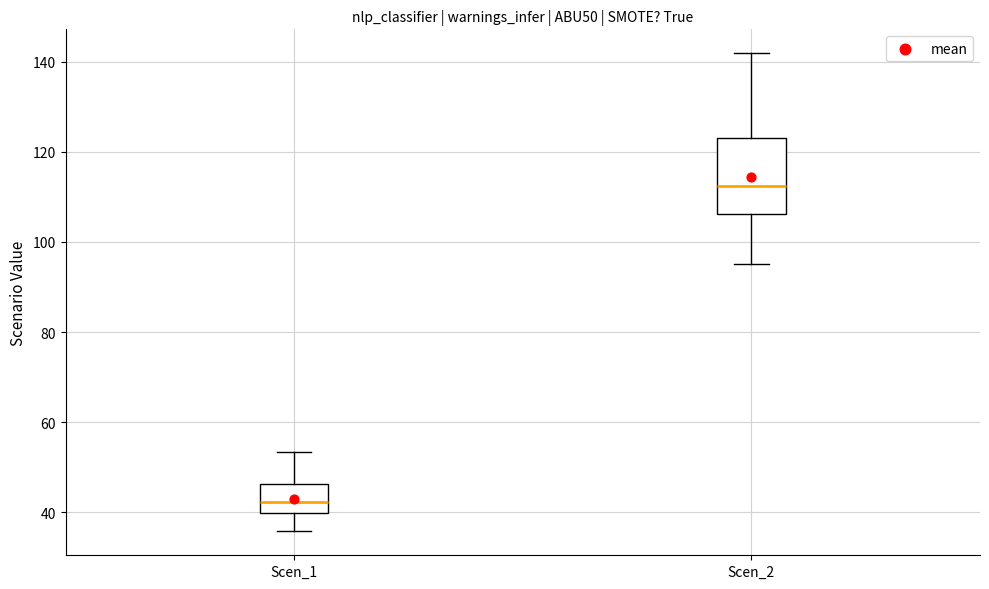

Reading left to right, transcribe this box plot: for each box, give where its median line is, the range the box spans, and where its two whiskers end, as read against the y-axis. The values are not printed on the chart, so give them approximately, as read against the axis.

Scen_1: median 42, box 40 to 46, whiskers 36 to 54
Scen_2: median 112, box 106 to 124, whiskers 96 to 142